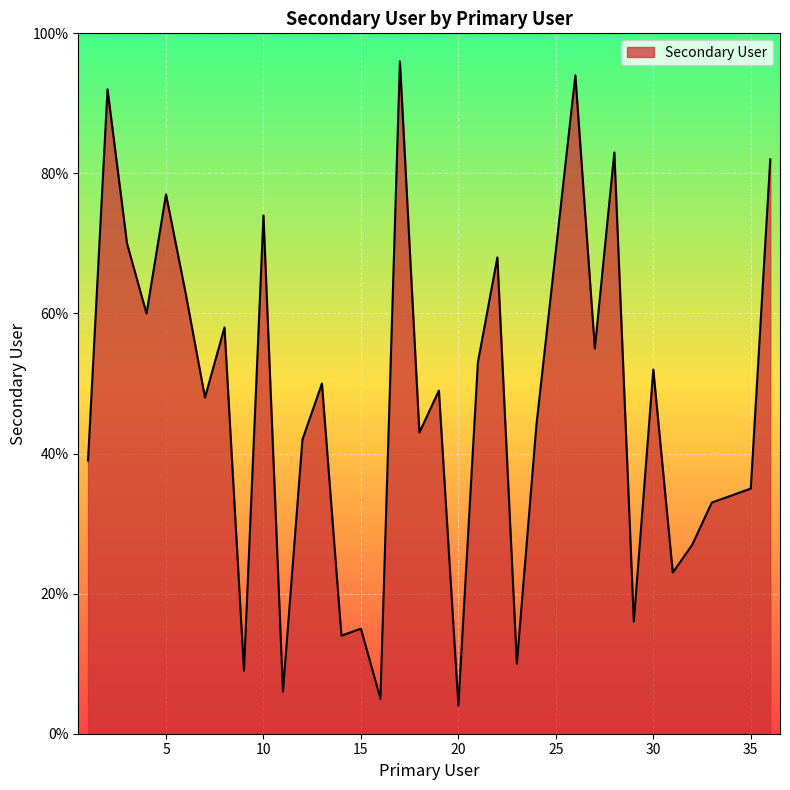

What is the greatest value displayed?

96